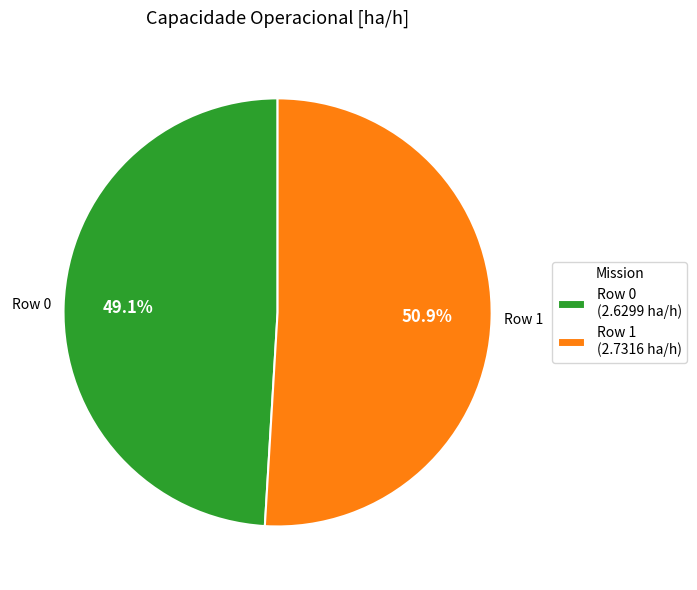

Rank the categories by value from highest to lowest.

Row 1 (2.7316 ha/h), Row 0 (2.6299 ha/h)